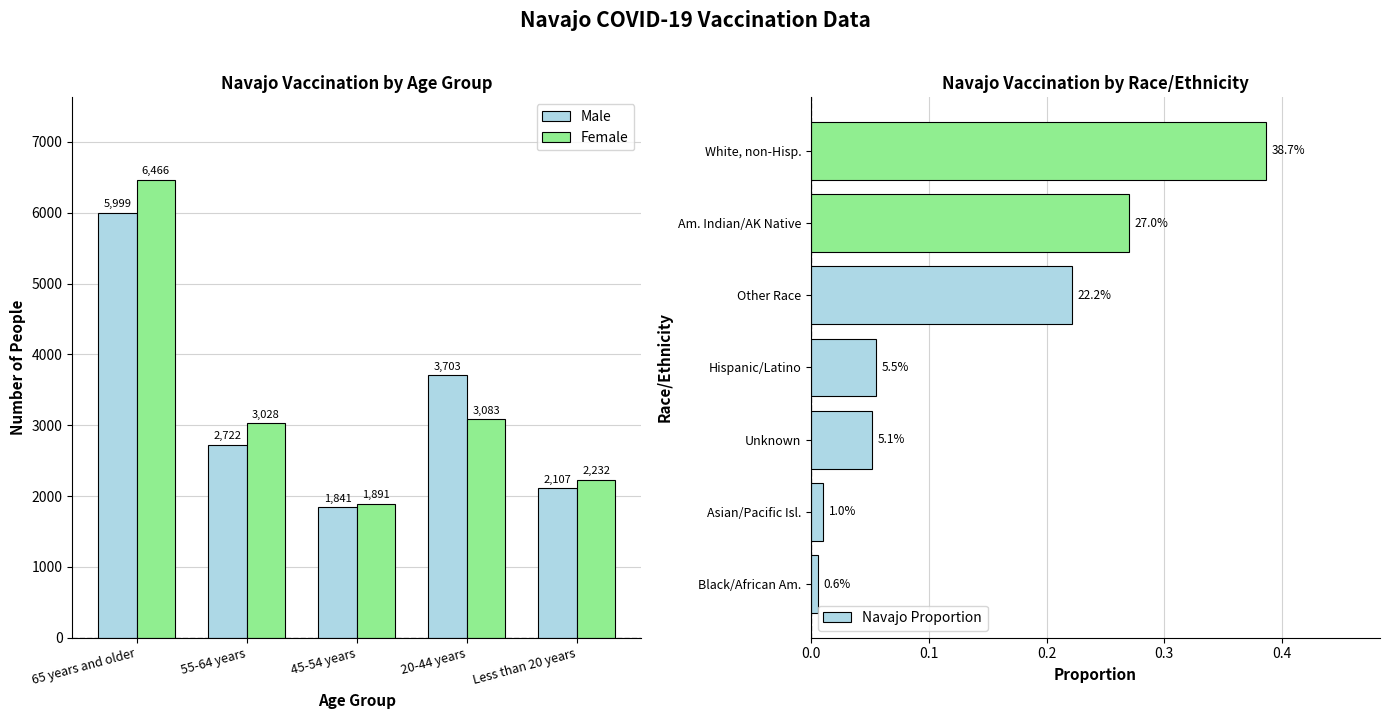

Between 55-64 years and 65 years and older, which is larger?

65 years and older